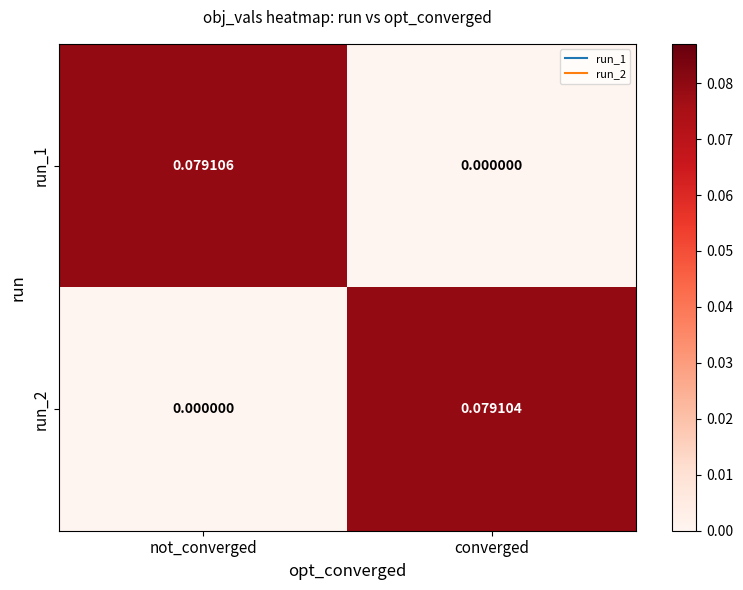

List the labels in order of run_1 value, smallest first.

converged, not_converged